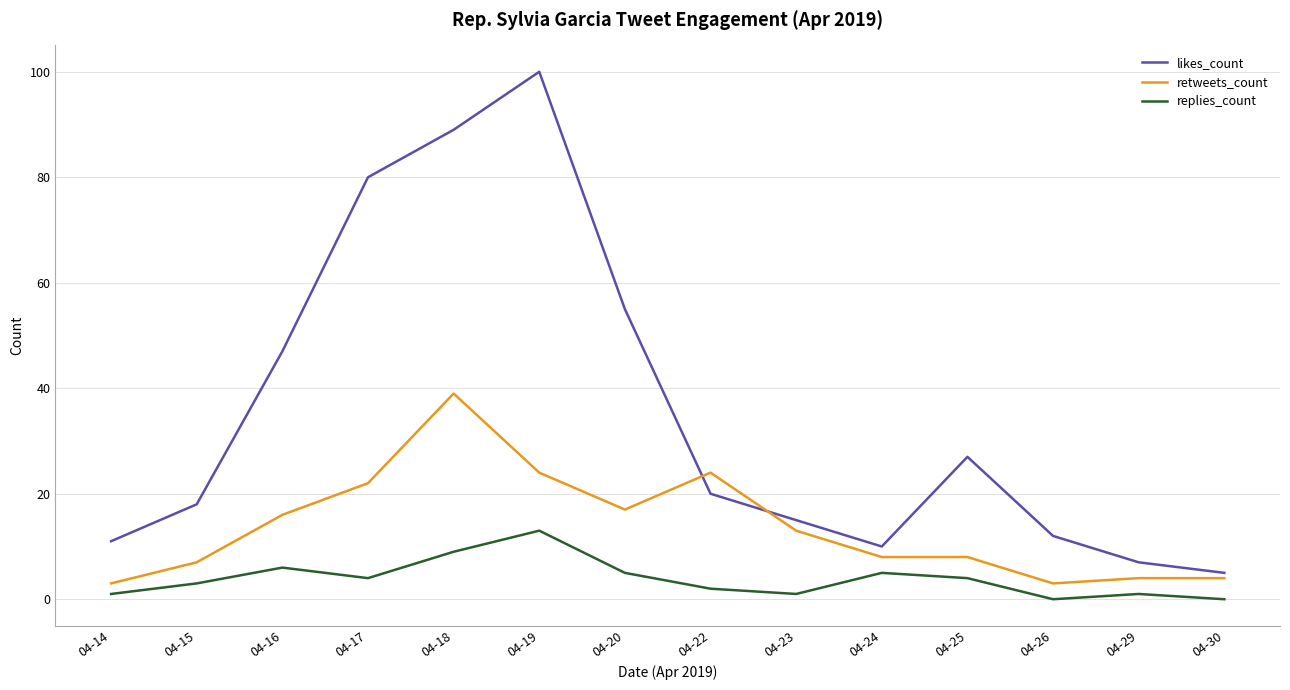

At which label is likes_count closest to 52?

04-20